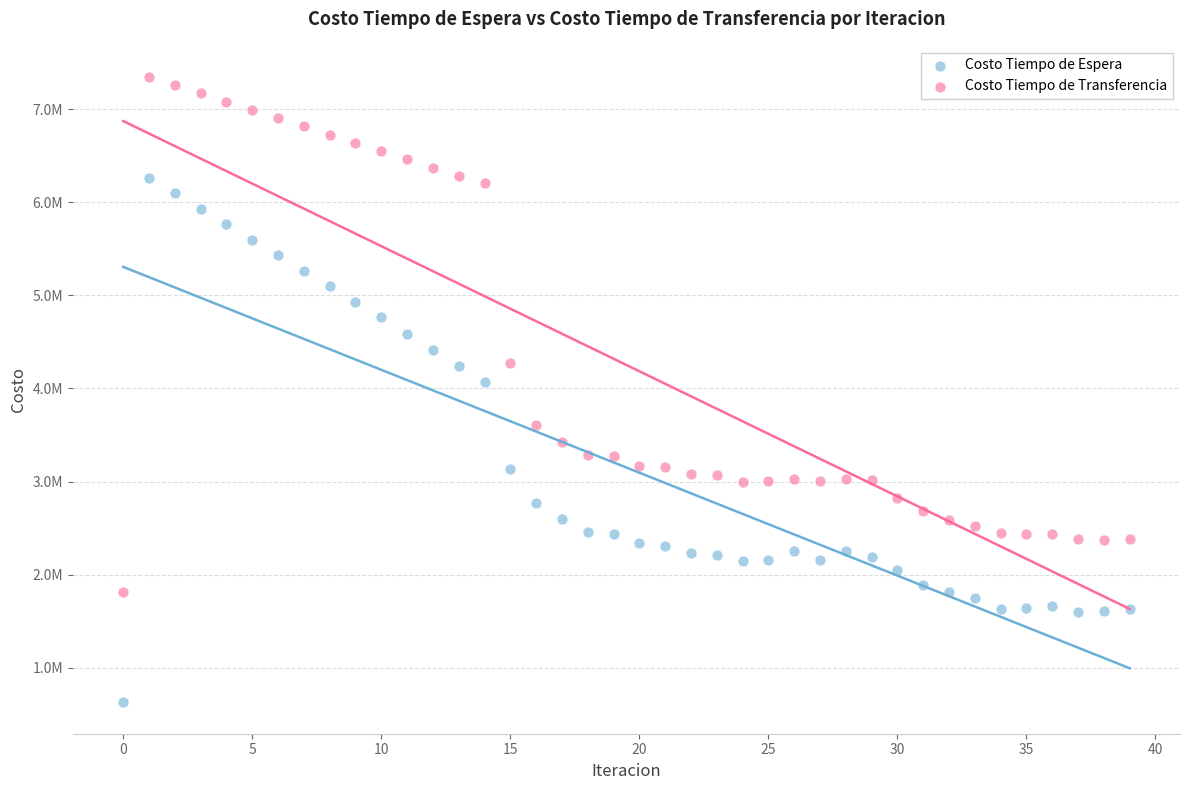

What are all the series names shown in the legend?

Costo Tiempo de Espera, Costo Tiempo de Transferencia